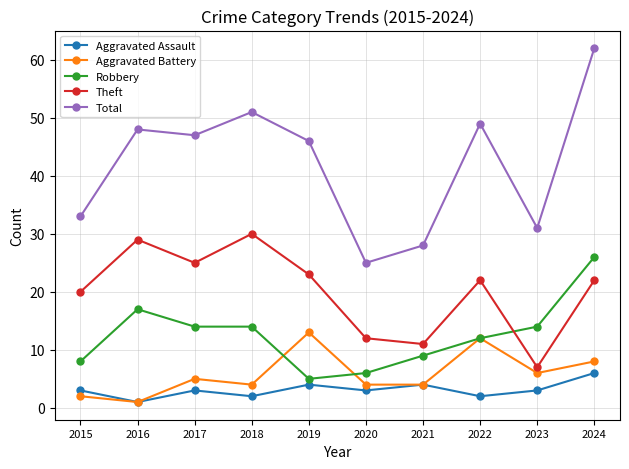

In Aggravated Battery, how many points are higher than both neighbors (excluding endpoints)?

3